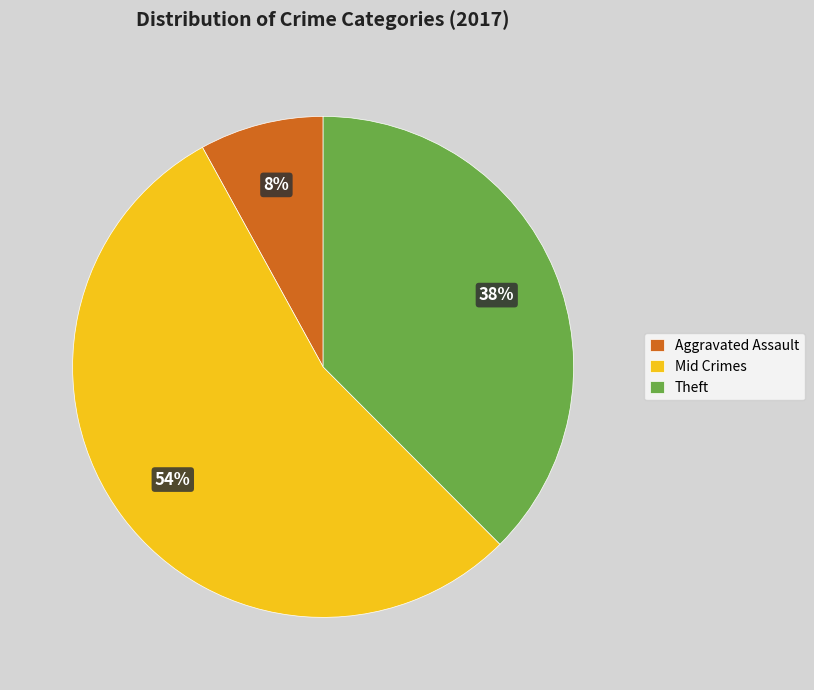

Do Theft and Mid Crimes together represent more than half of the pie?

Yes